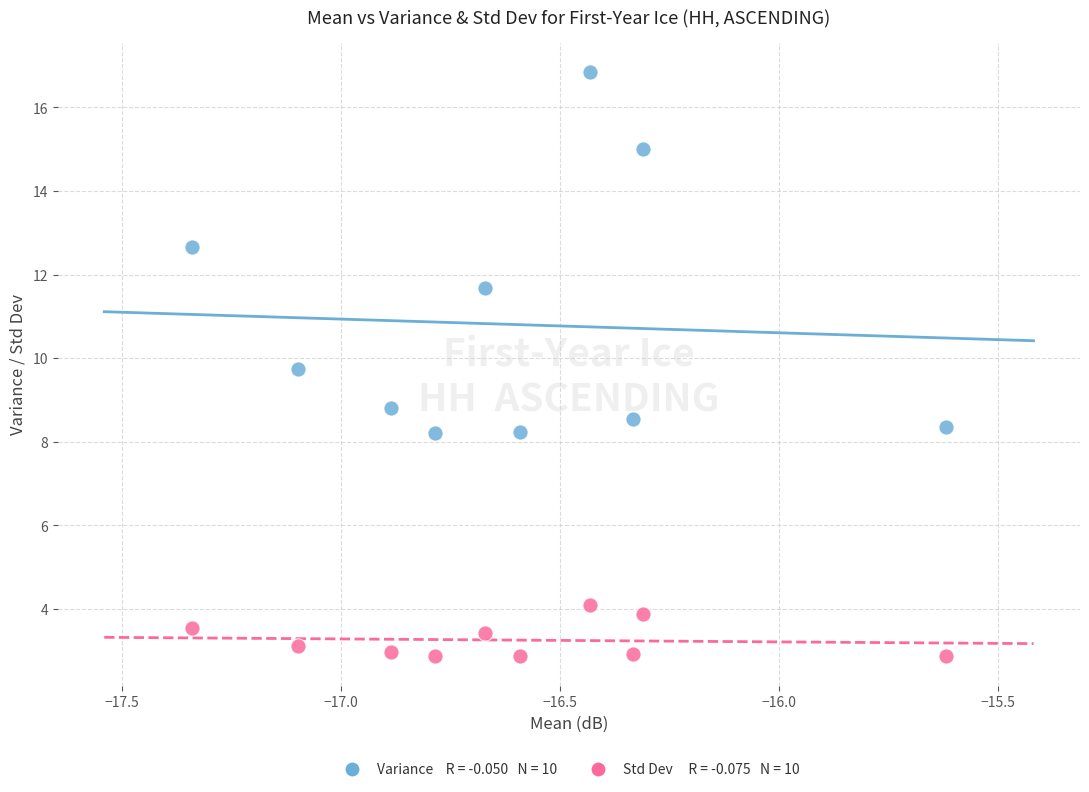

Across all data points, what is the range of Y values (max minus min)?

14.0